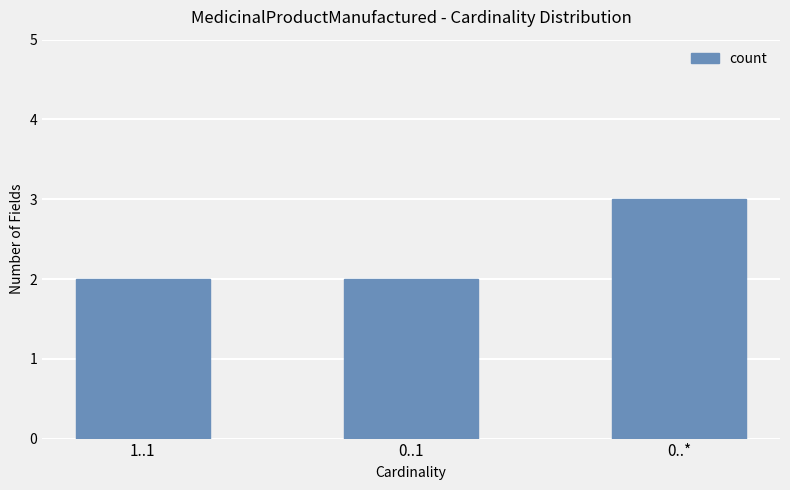

What is the greatest value displayed?

3